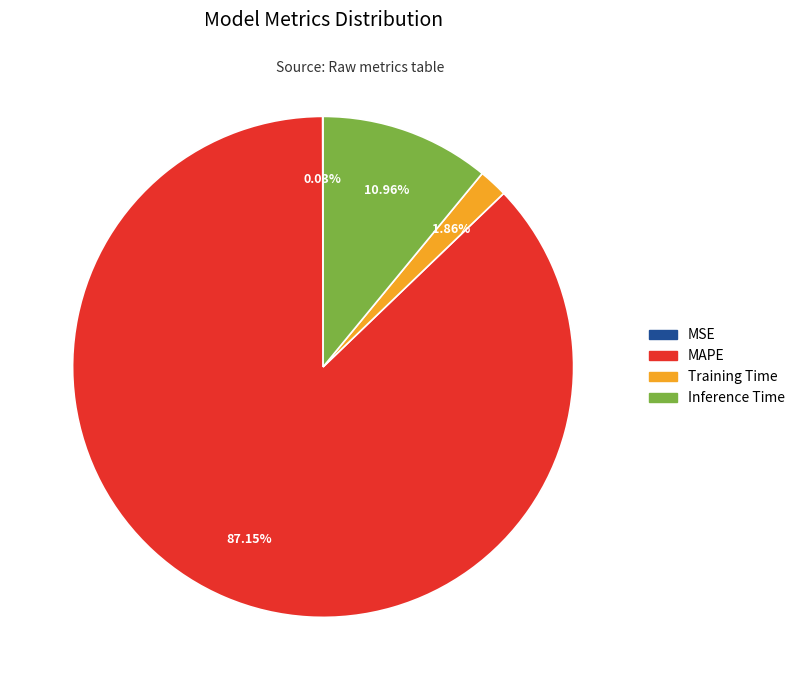

Which has a higher value, Inference Time or Training Time?

Inference Time